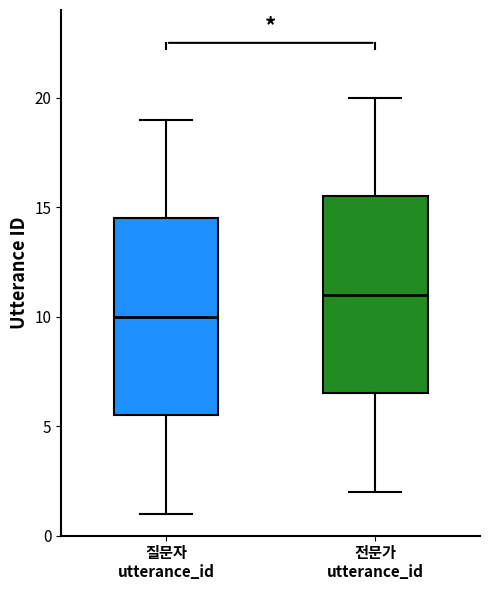

Which box has the highest median line?

전문가 utterance_id